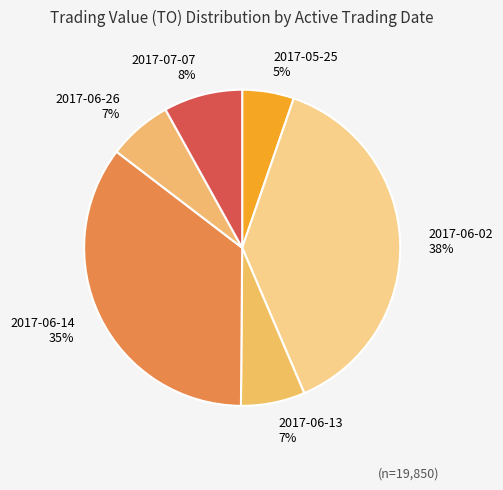

Which category has the smallest portion of the pie?

2017-05-25